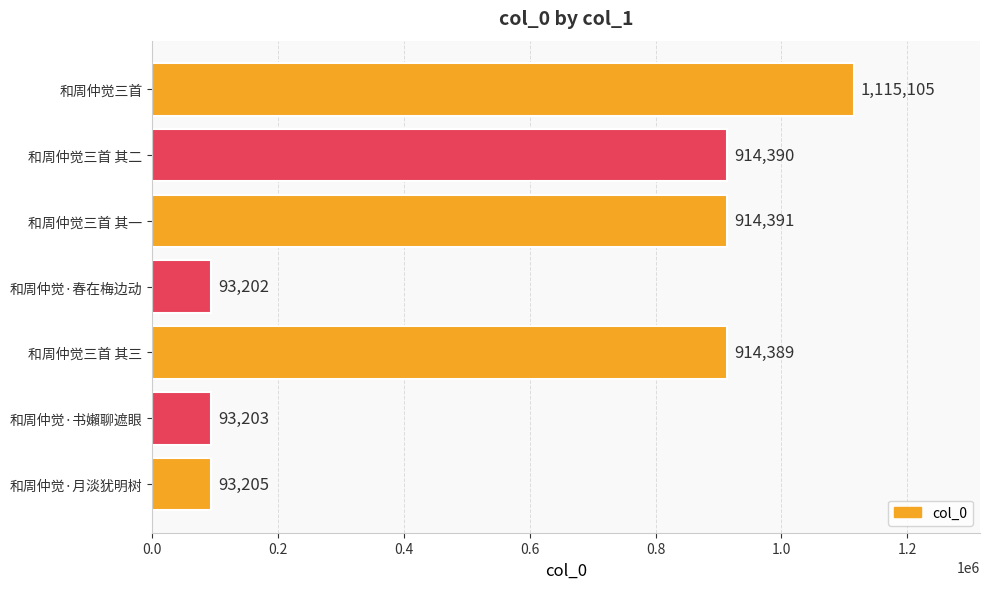

How many series are shown in this chart?

1